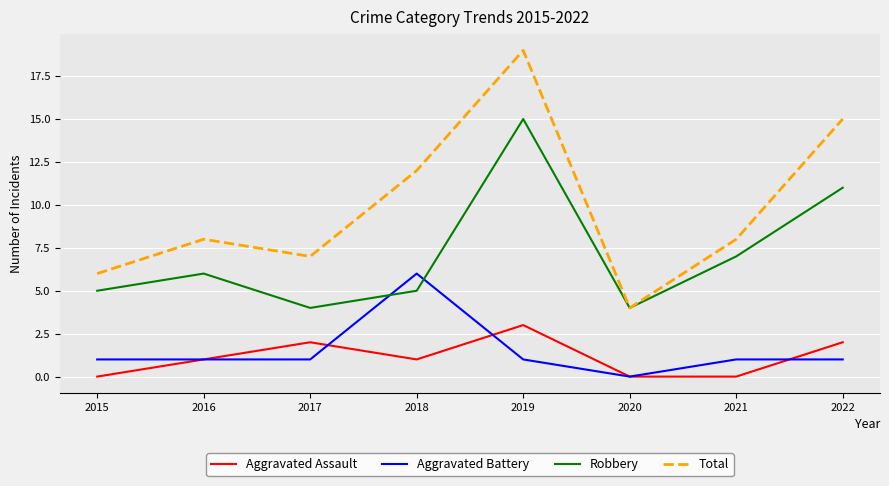

Does the chart have visible grid lines?

Yes